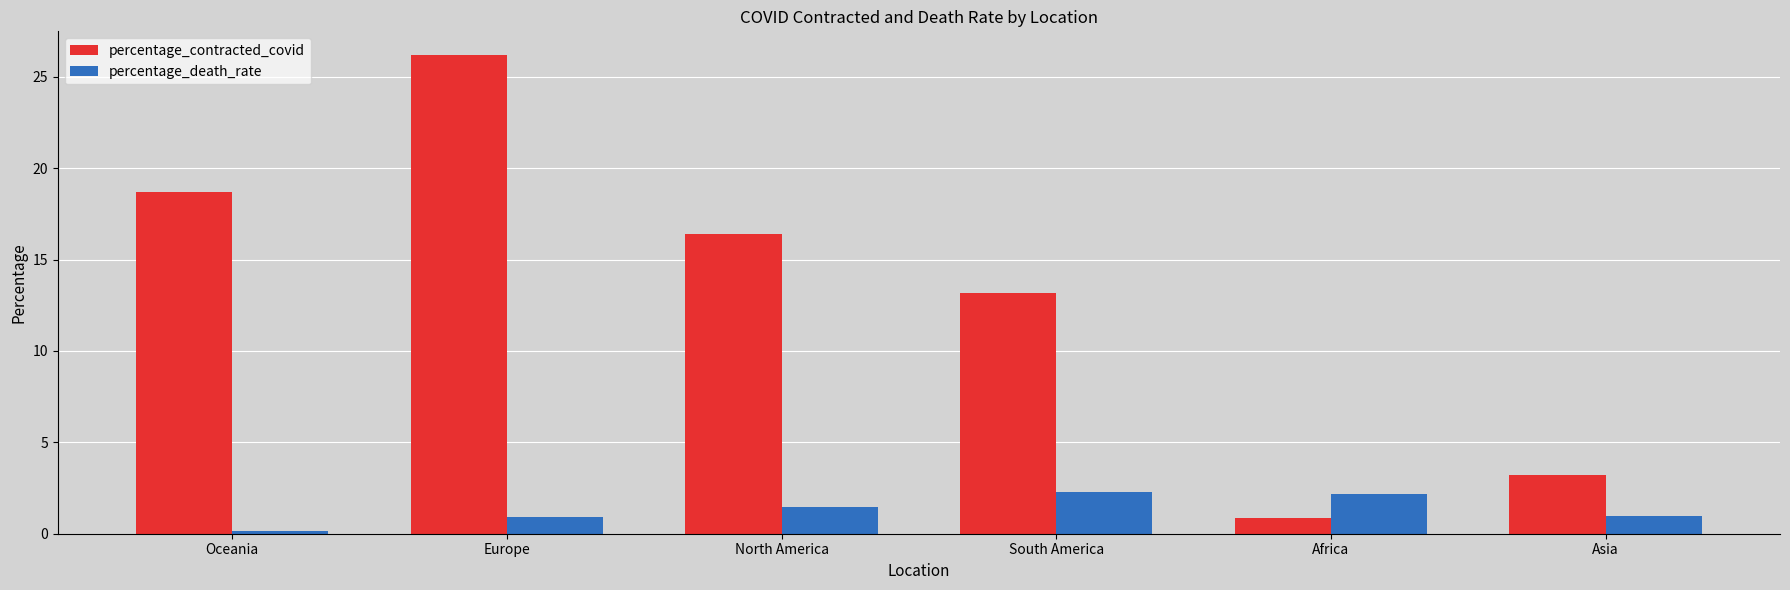

How many distinct data groups are displayed?

2